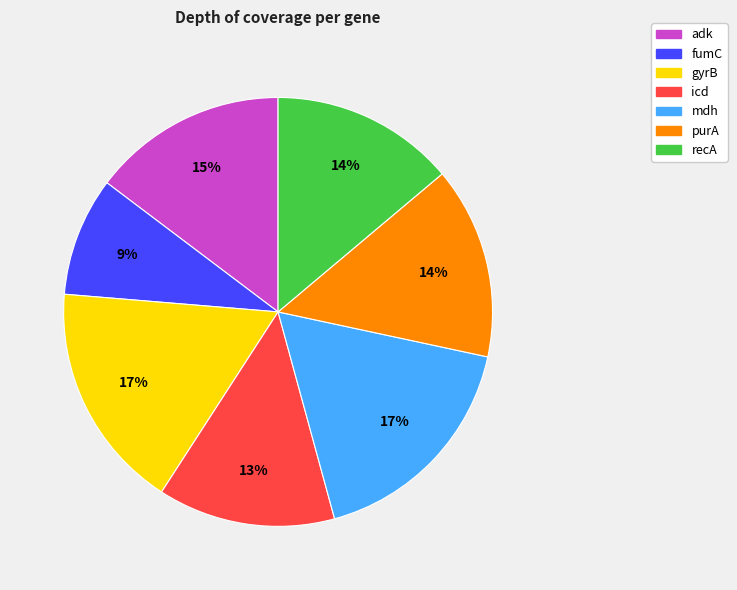

Is there any slice that represents more than half of the pie?

No